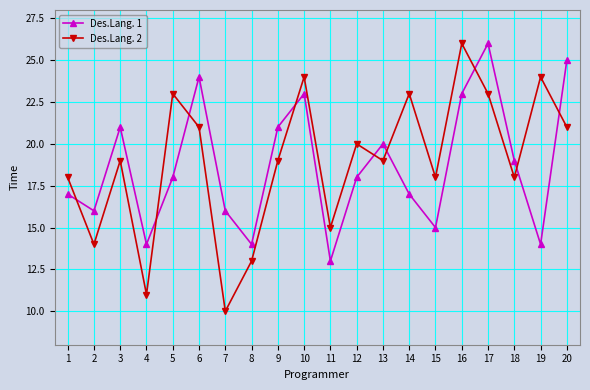

At 9, list the series in order from smallest to largest.

Des.Lang. 2, Des.Lang. 1